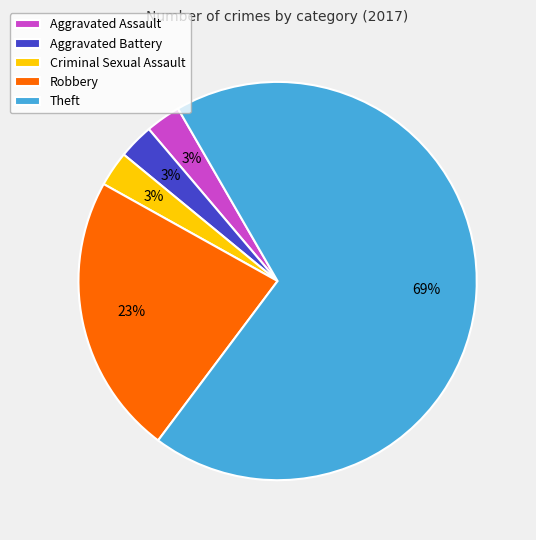

Which category has the biggest portion of the pie?

Theft